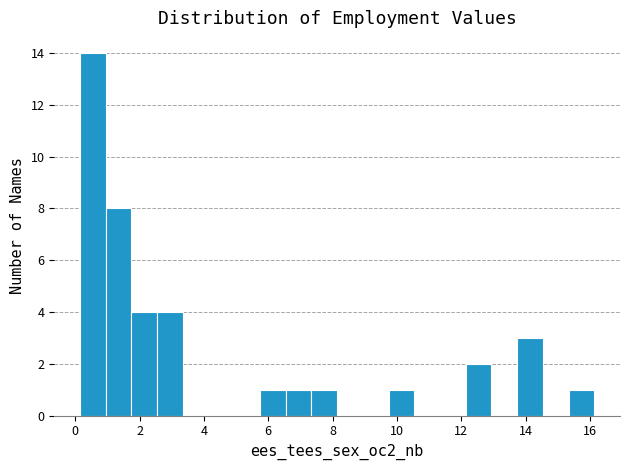

Around what value on the x-axis is the tallest bar? Give the approximate position of its centre, as read against the axis.

0.6